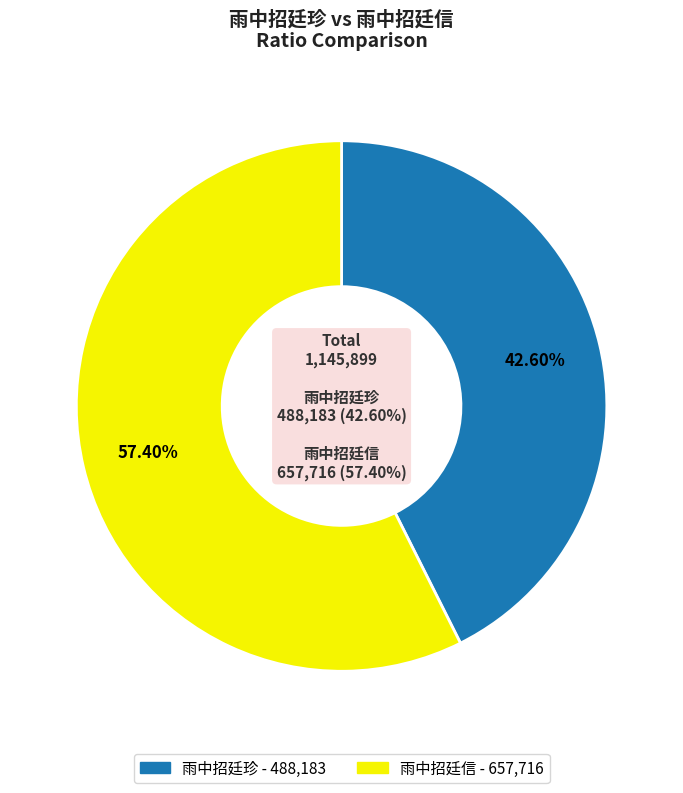

To the nearest percent, what is the difference between the largest and smallest slice percentages?

15%